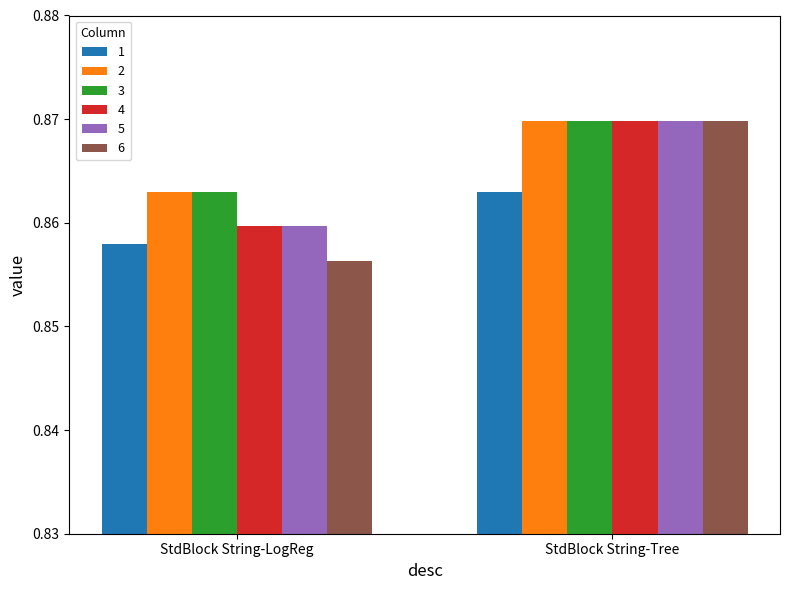

Which category has the highest value across all series?

StdBlock String-Tree